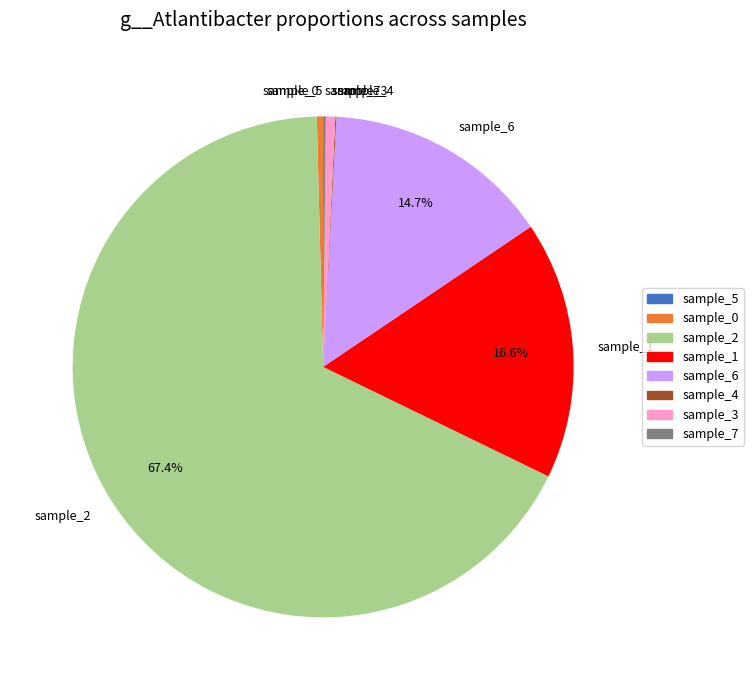

Which category has the biggest portion of the pie?

sample_2